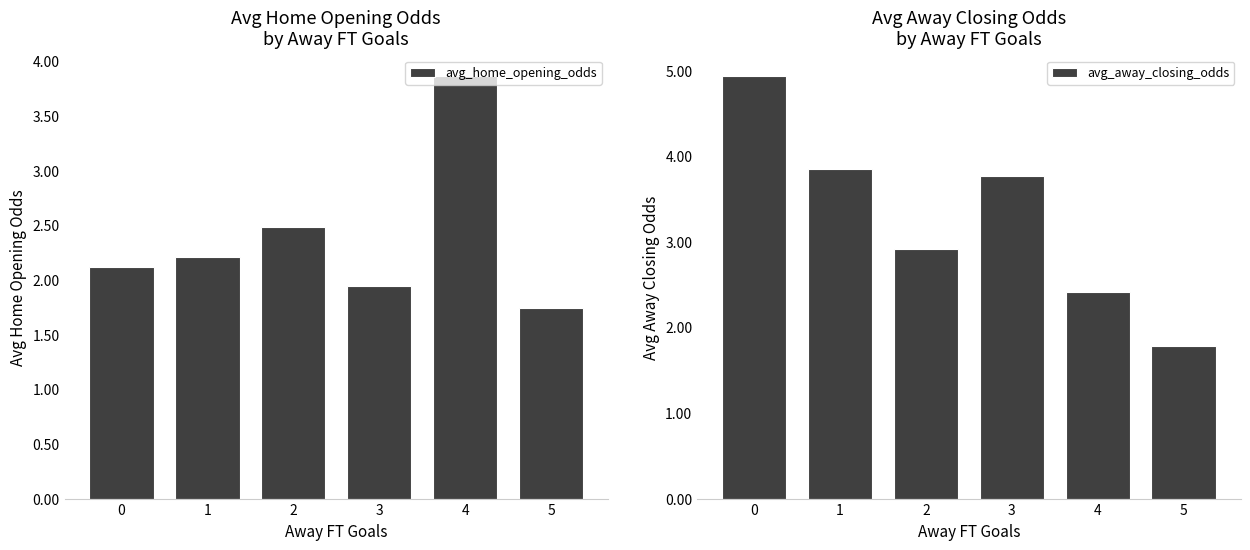

Reading right to left, extract all data points from this chart.

avg_home_opening_odds: 5=1.7	4=3.9	3=1.9	2=2.5	1=2.2	0=2.1
avg_away_closing_odds: 5=1.8	4=2.4	3=3.8	2=2.9	1=3.9	0=4.9